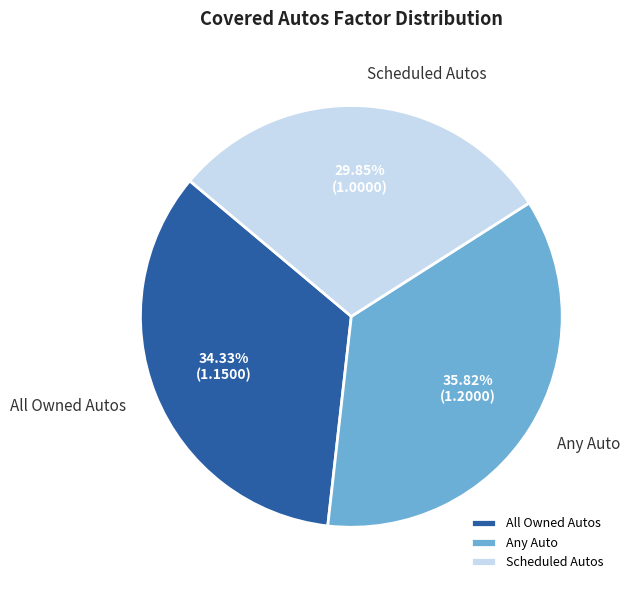

What percentage is the All Owned Autos slice, to the nearest percent?

34%